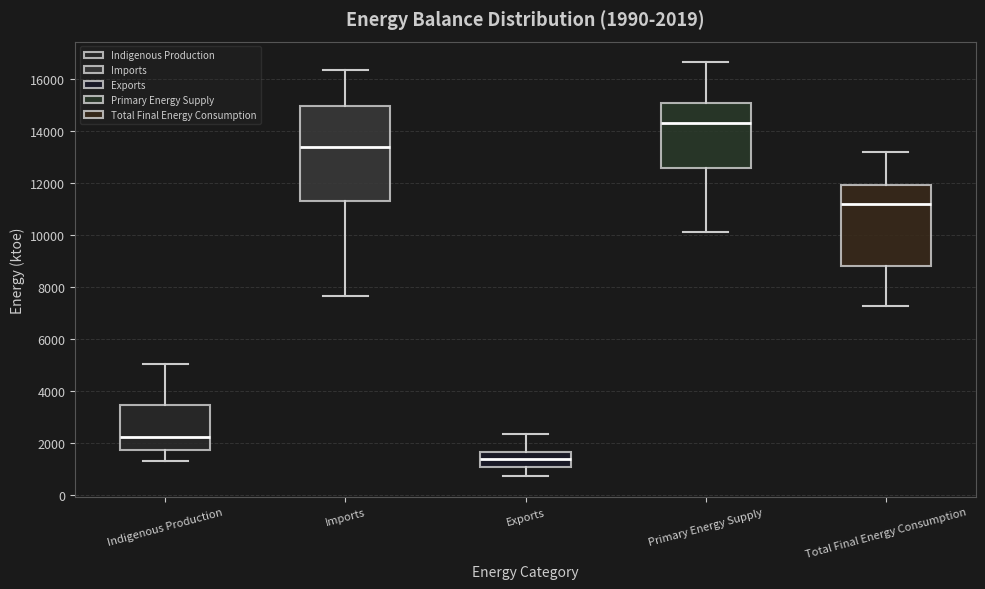

Comparing the boxes themselves (not the whiskers), which one is the tallest?

Imports